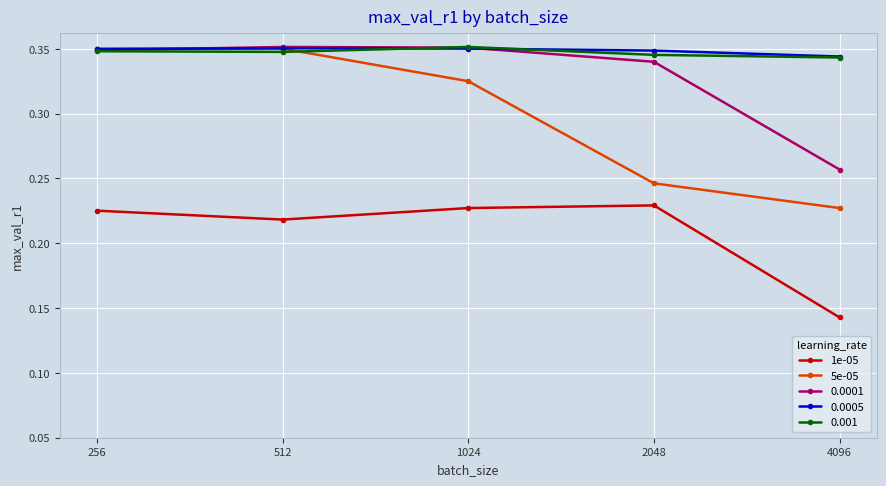

In 1e-05, how many points are lower than both neighbors (excluding endpoints)?

1